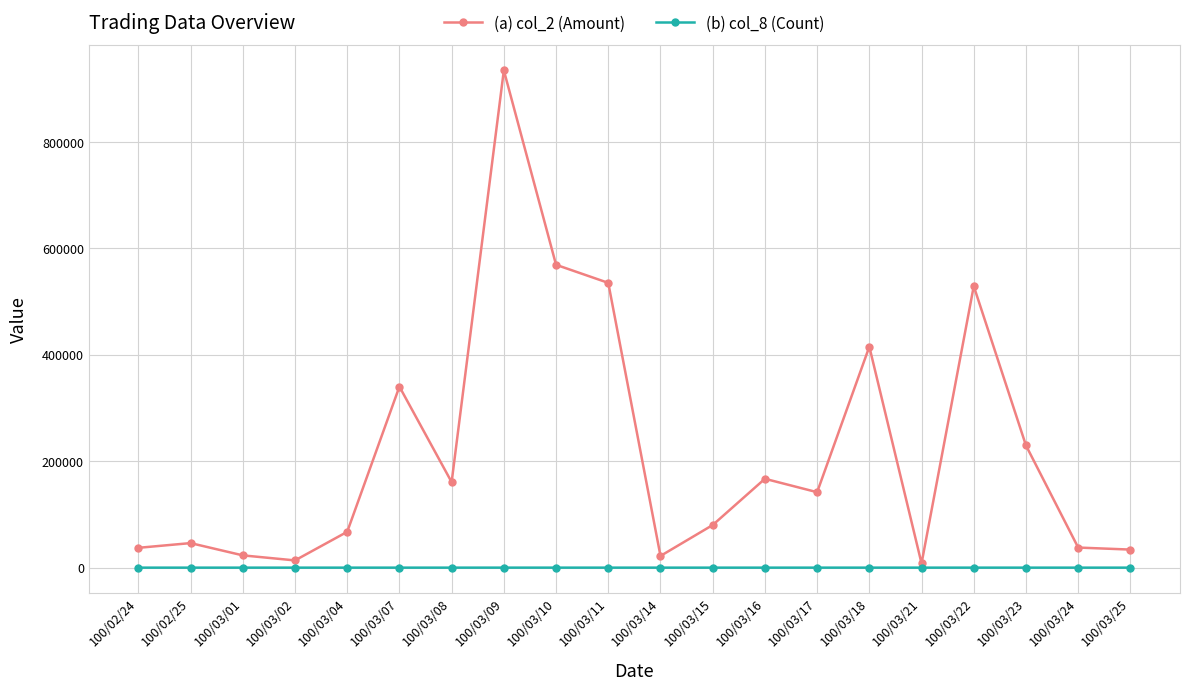

True or false: (a) col_2 (Amount) has more than 2 interior local peaks.

True